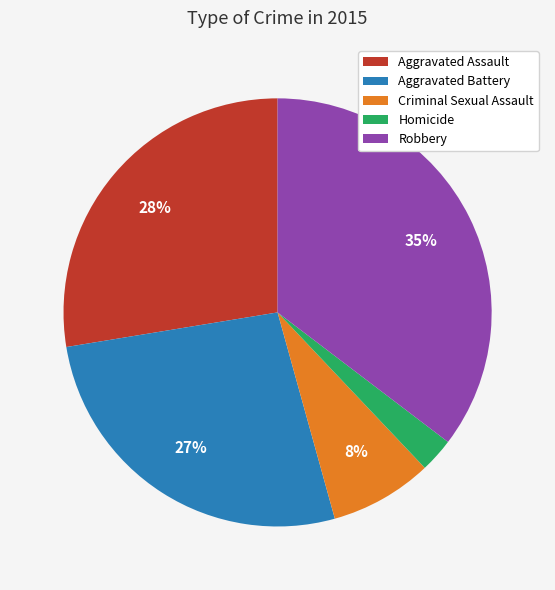

Does Homicide account for over 50% of the chart?

No